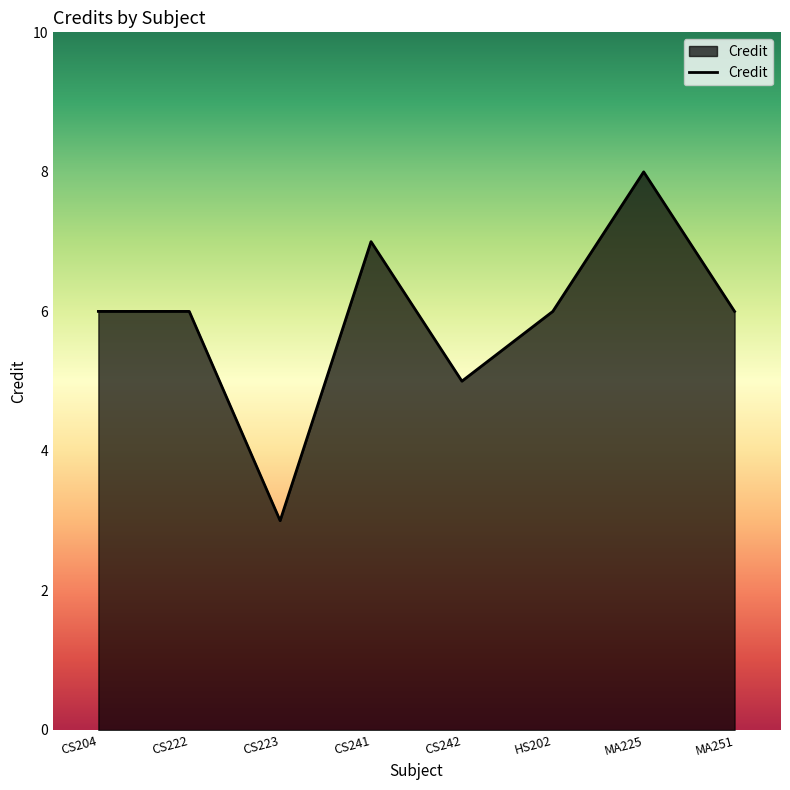

What position from the right is MA251?

1